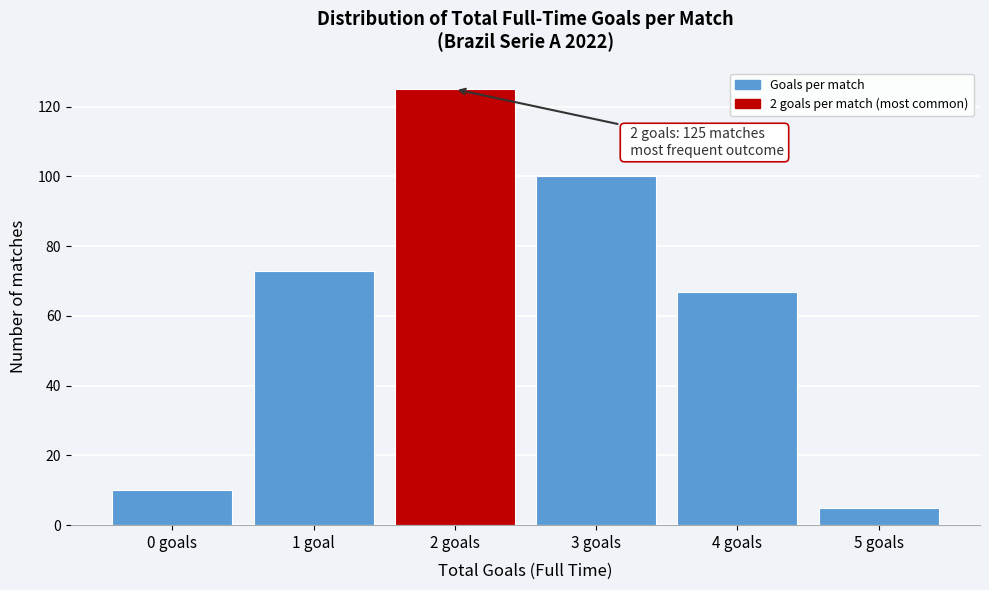

Reading right to left, transcribe all the data shown in this chart.

5	67	100	125	73	10